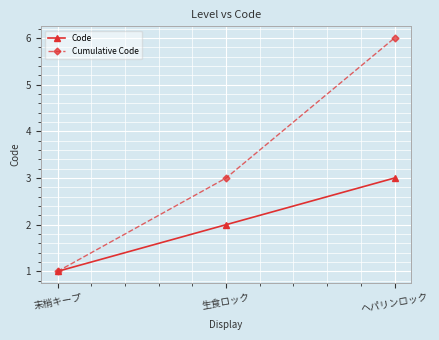

Count the number of categories in the chart.

3